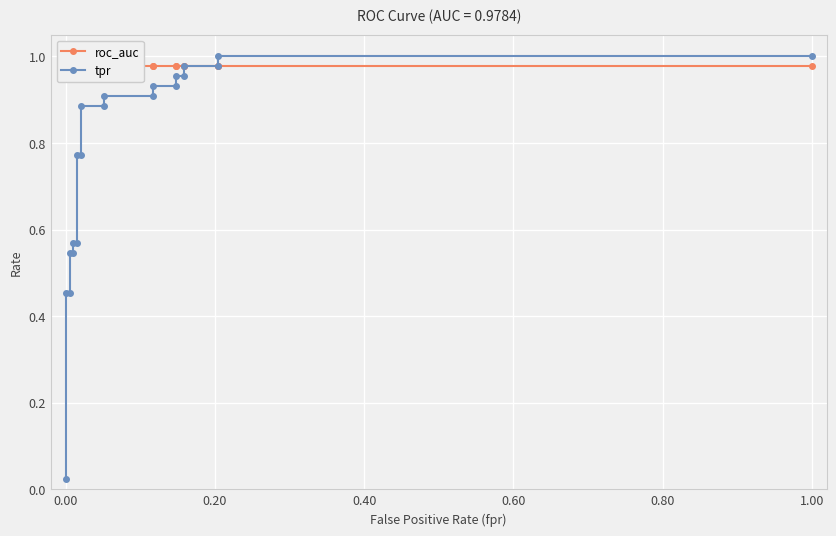

True or false: tpr has a value of 1.3 at 14.

False